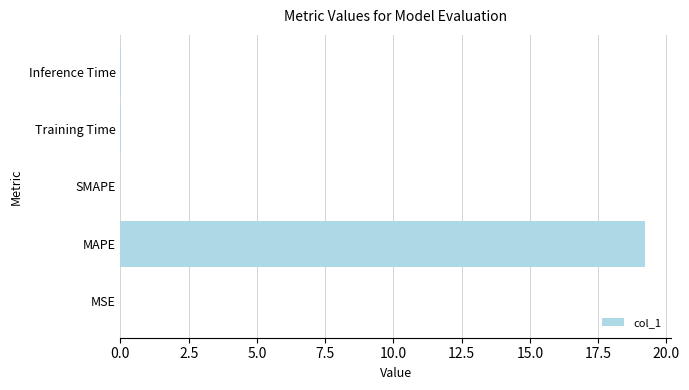

At which category does the chart reach its peak across all series?

MAPE